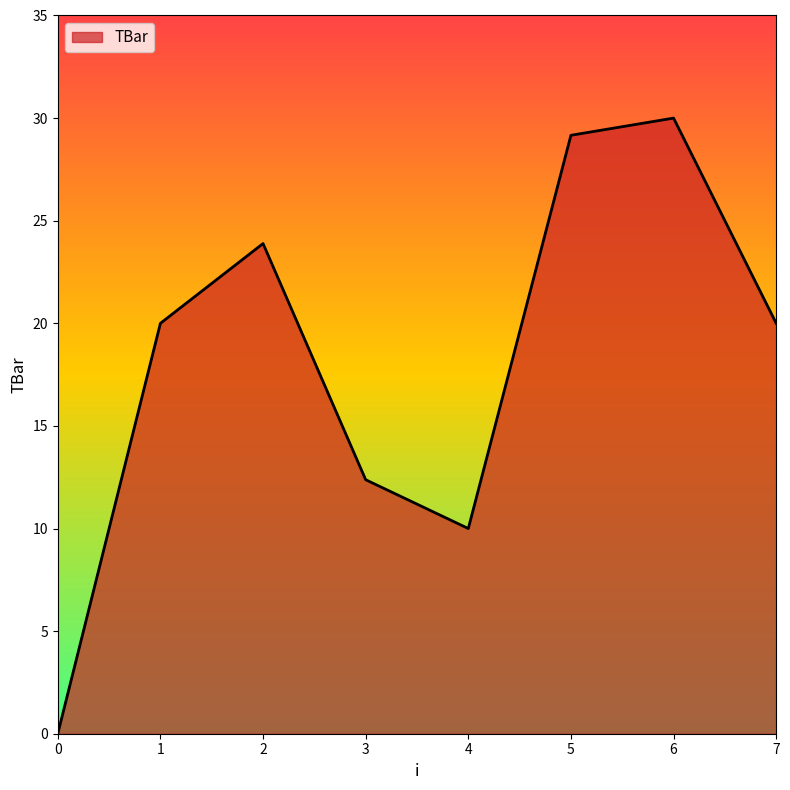

Does the chart have visible grid lines?

No